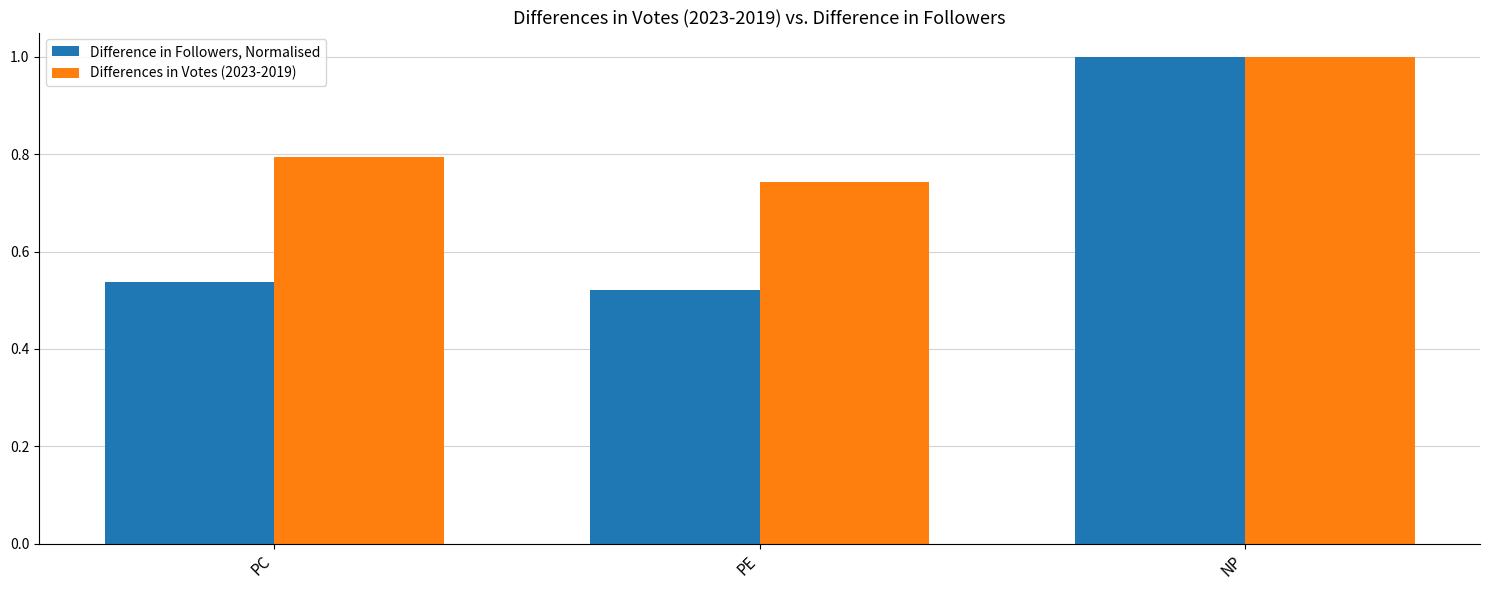

Are the bars horizontal?

No